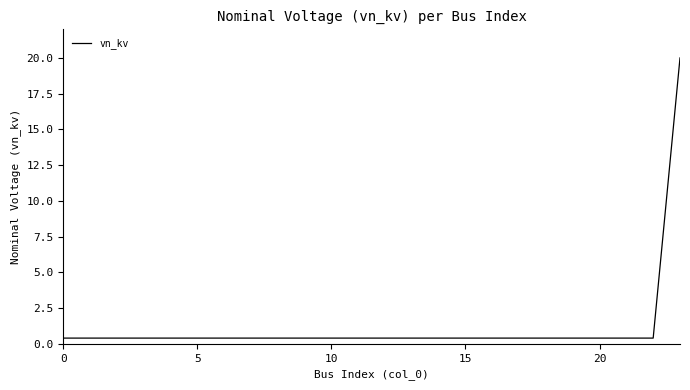

What is the greatest value displayed?

20.0